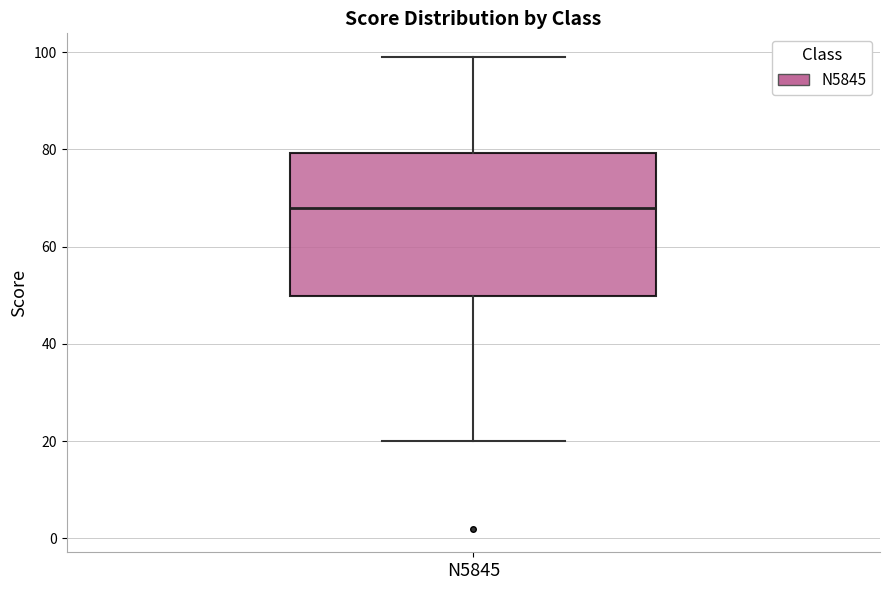

Transcribe this box plot: give where the median line is, the range the box spans, and where the two whiskers end, as read against the y-axis. The values are not printed on the chart, so give them approximately, as read against the axis.

median 68, box 50 to 80, whiskers 20 to 100